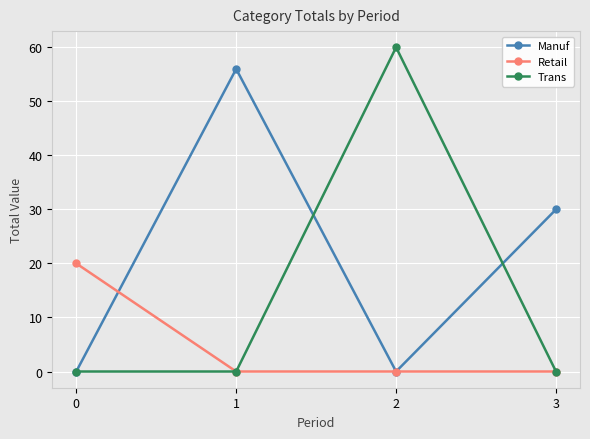

What is the highest value of the Manuf series?

56